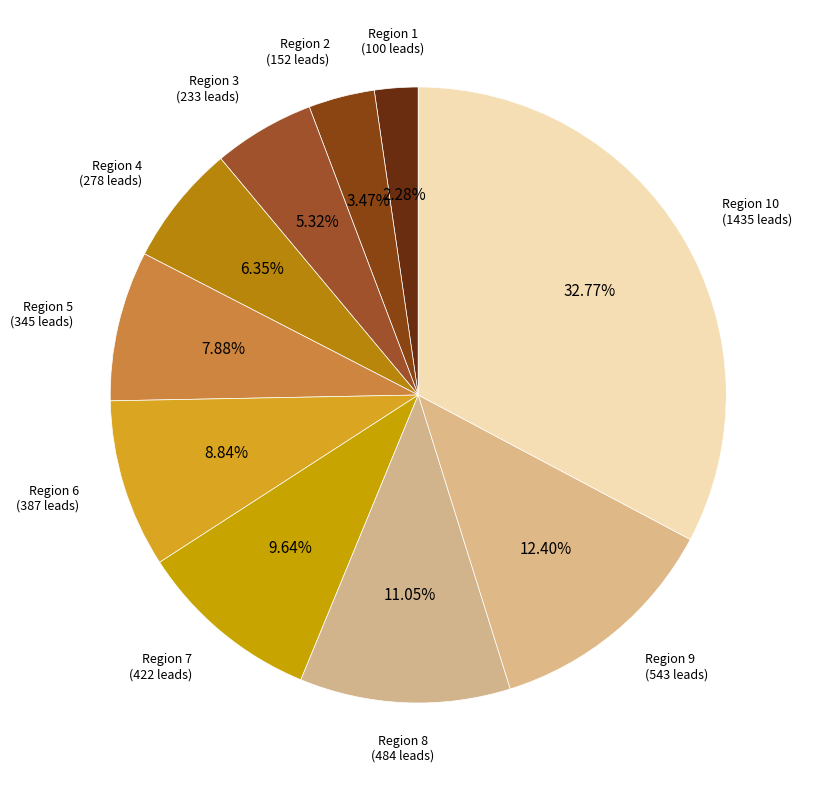

Count the number of slices in the pie.

10